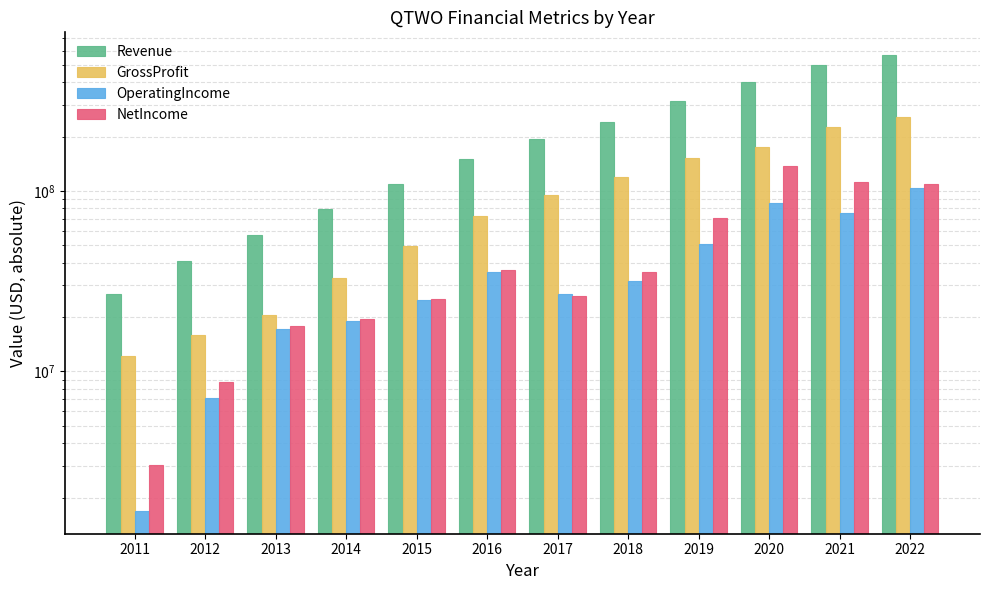

The value of Revenue at 2020 is 402751000. True or false?

True